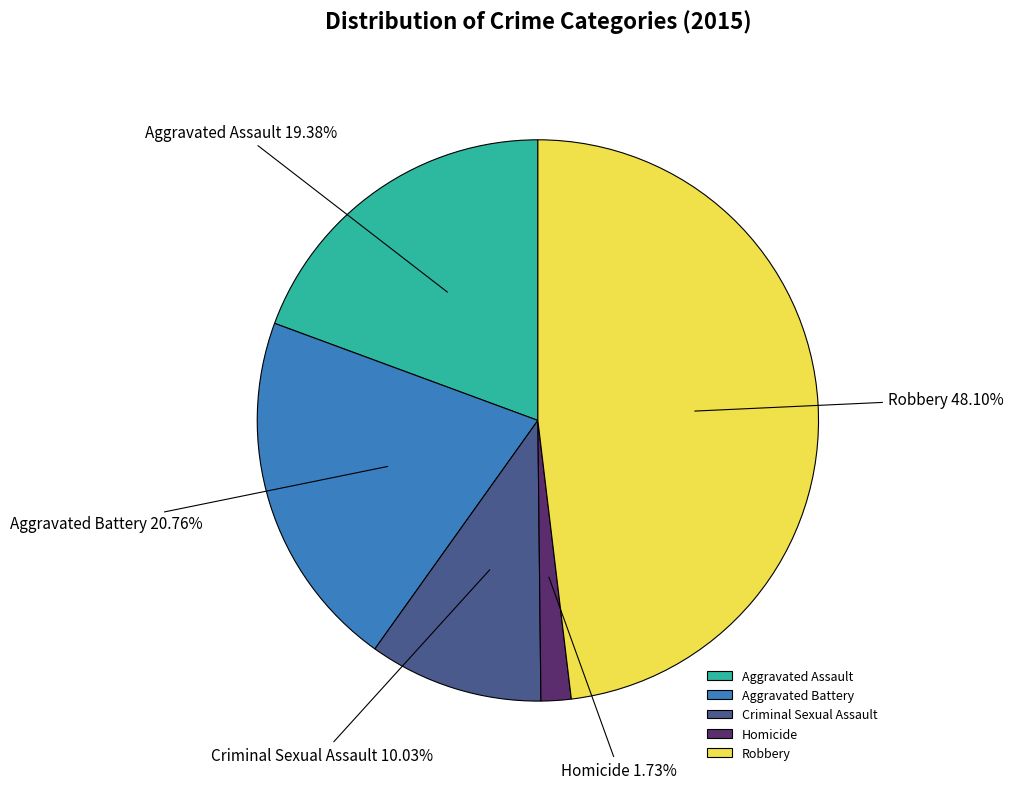

What is the total percentage of Homicide and Robbery?

49.8%